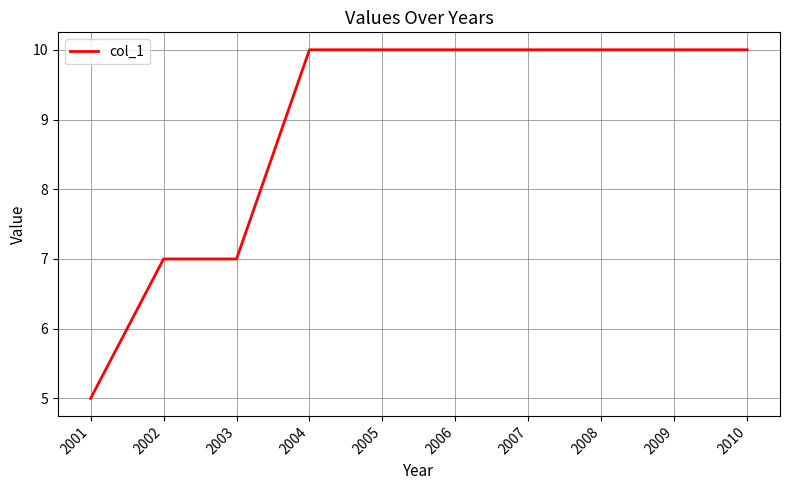

Which category has the lowest value across all series?

2001